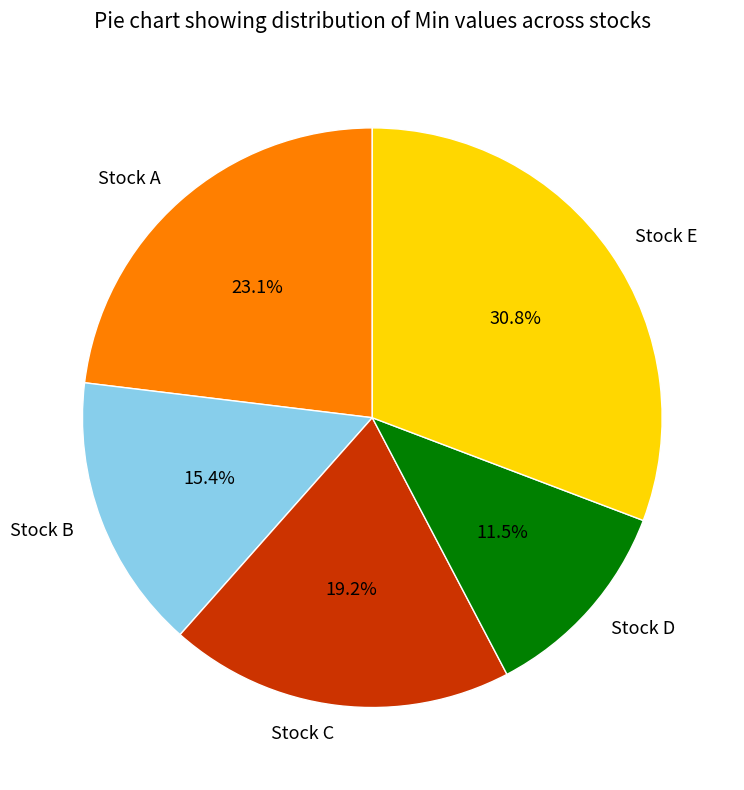

Is there any slice that represents more than half of the pie?

No